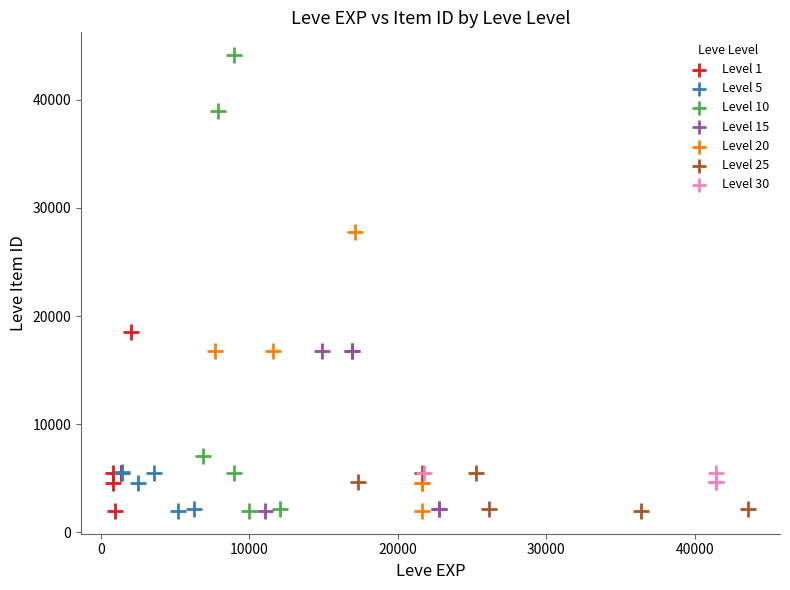

Which series has the largest Y range (max minus min)?

Level 10